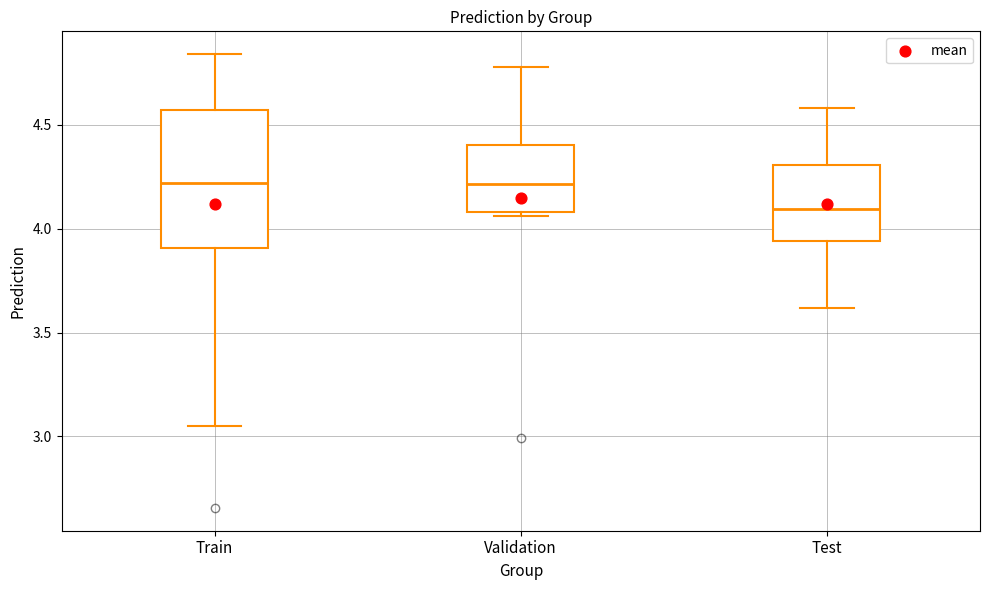

Where does the upper whisker of the box for Train end on the y-axis? The values are not printed on the chart, so give them approximately, as read against the axis.

4.85